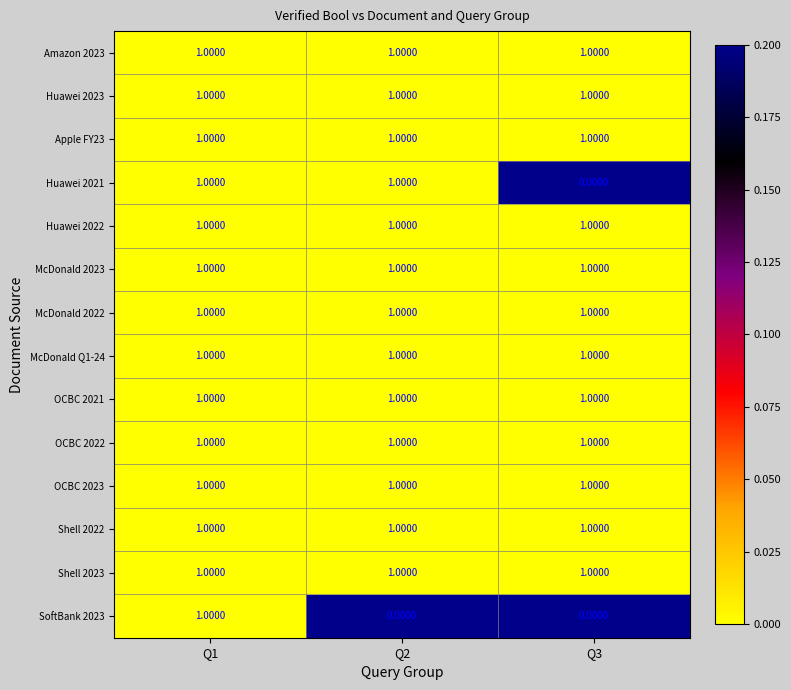

Between Q1 and Q2, which series saw the biggest shift?

SoftBank 2023